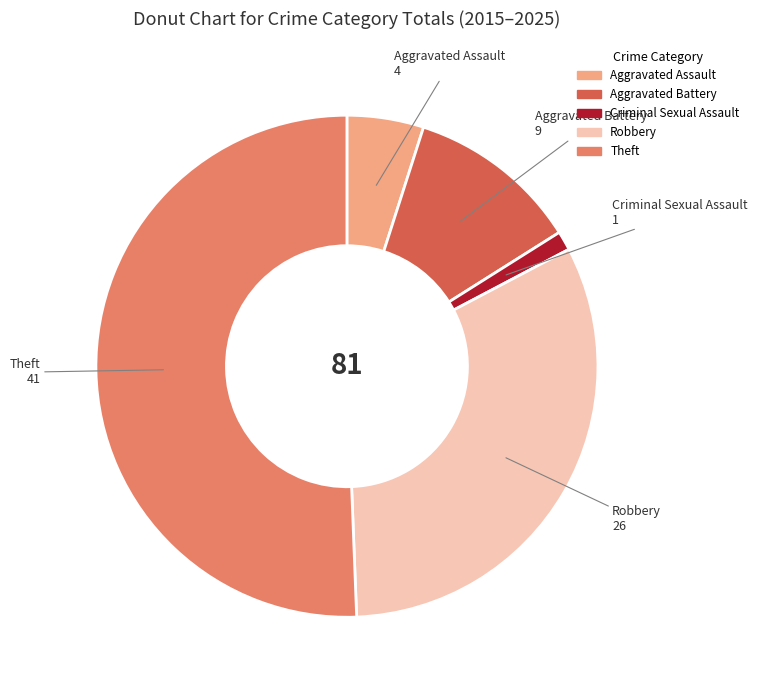

True or false: Aggravated Assault accounts for 16% of the total.

False